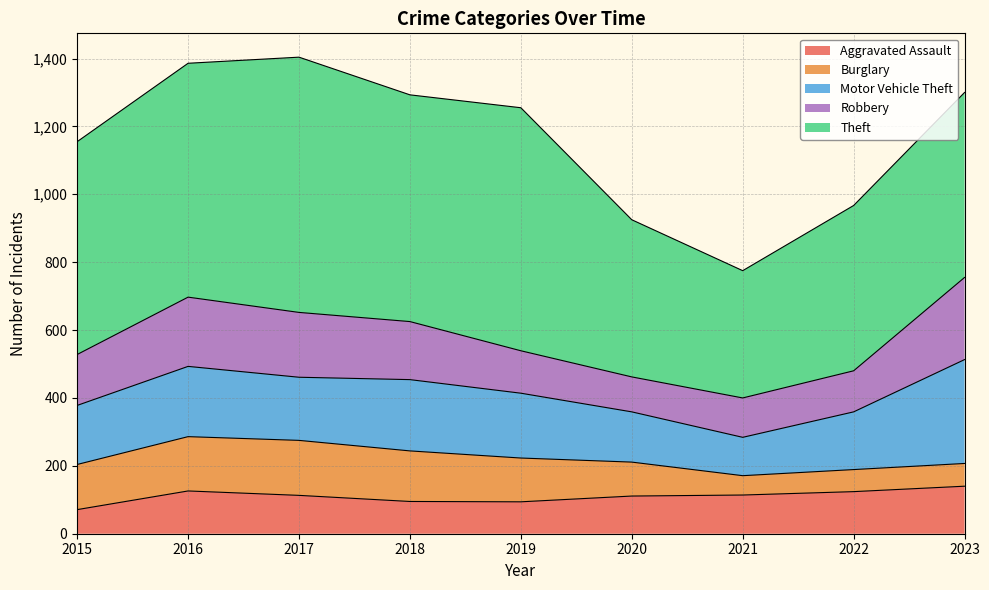

At which label does Robbery first exceed 150?

2016